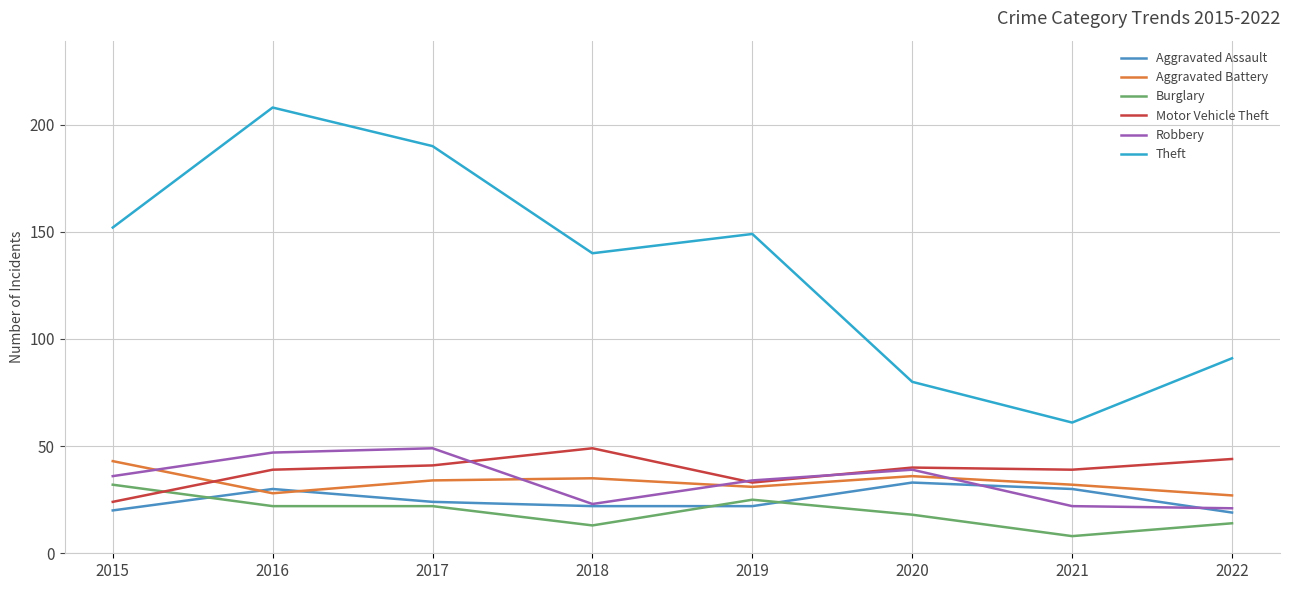

True or false: Burglary and Robbery intersect in this chart.

False